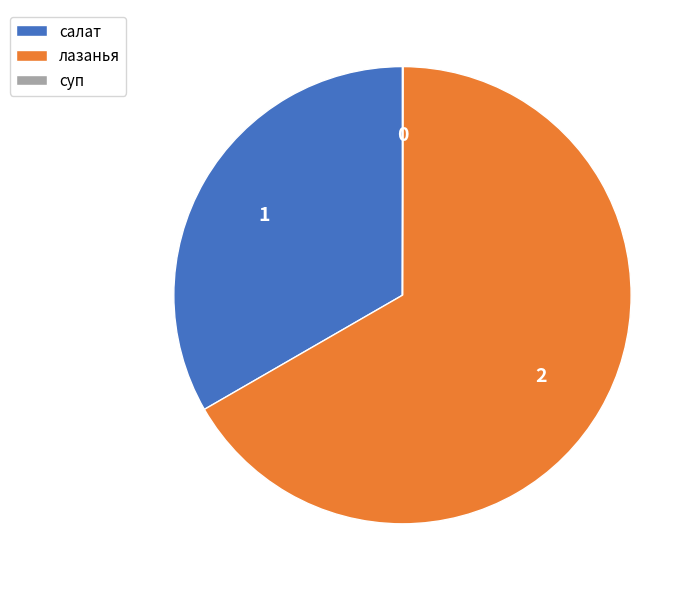

The лазанья slice represents 73% of the pie. True or false?

False